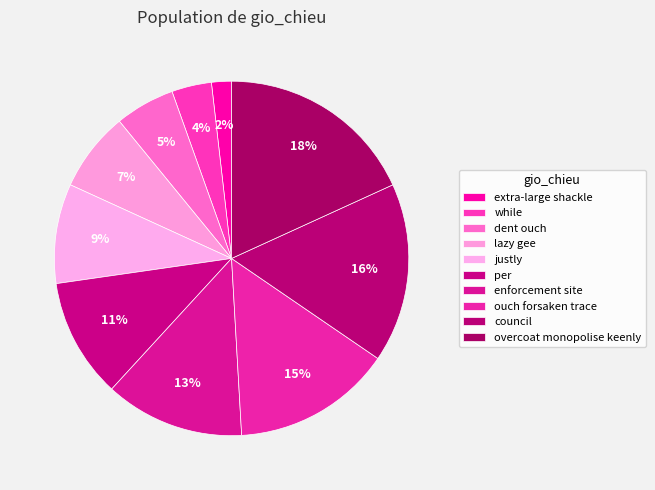

How many segments does this pie chart have?

10